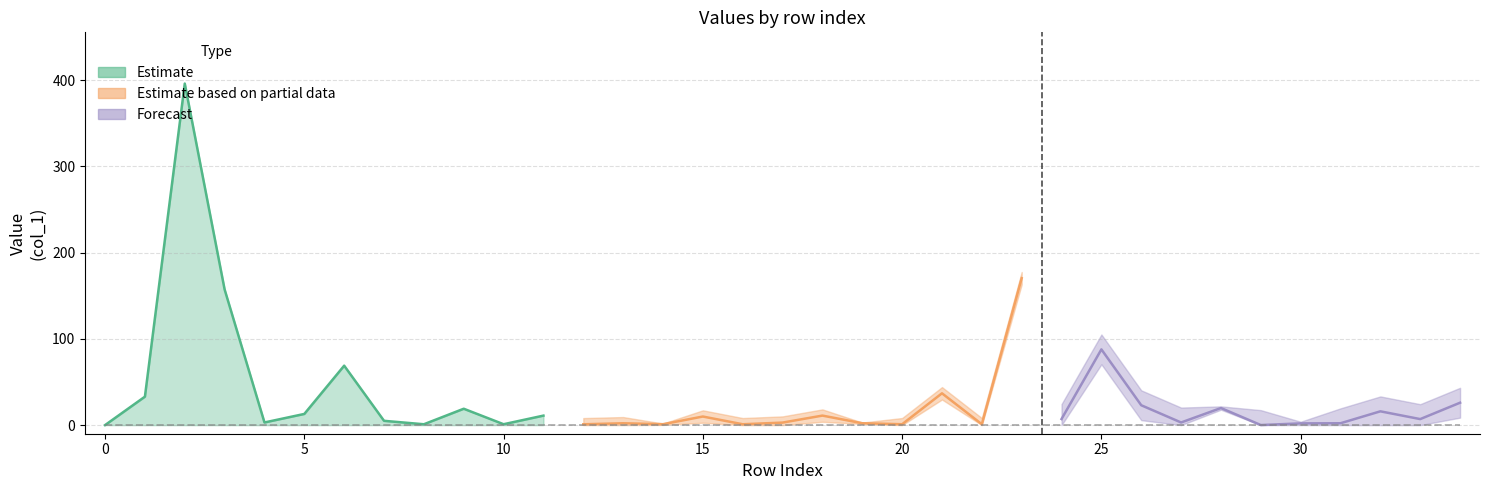

What is the label of the 6th point from the left?

5